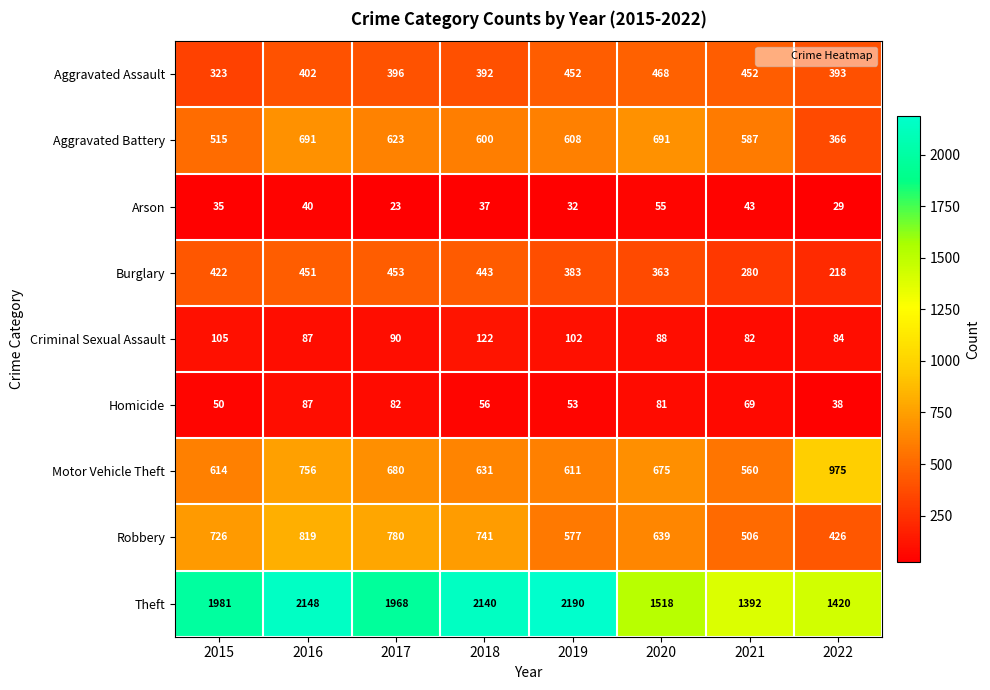

At which category is the sum across all series the highest?

2016